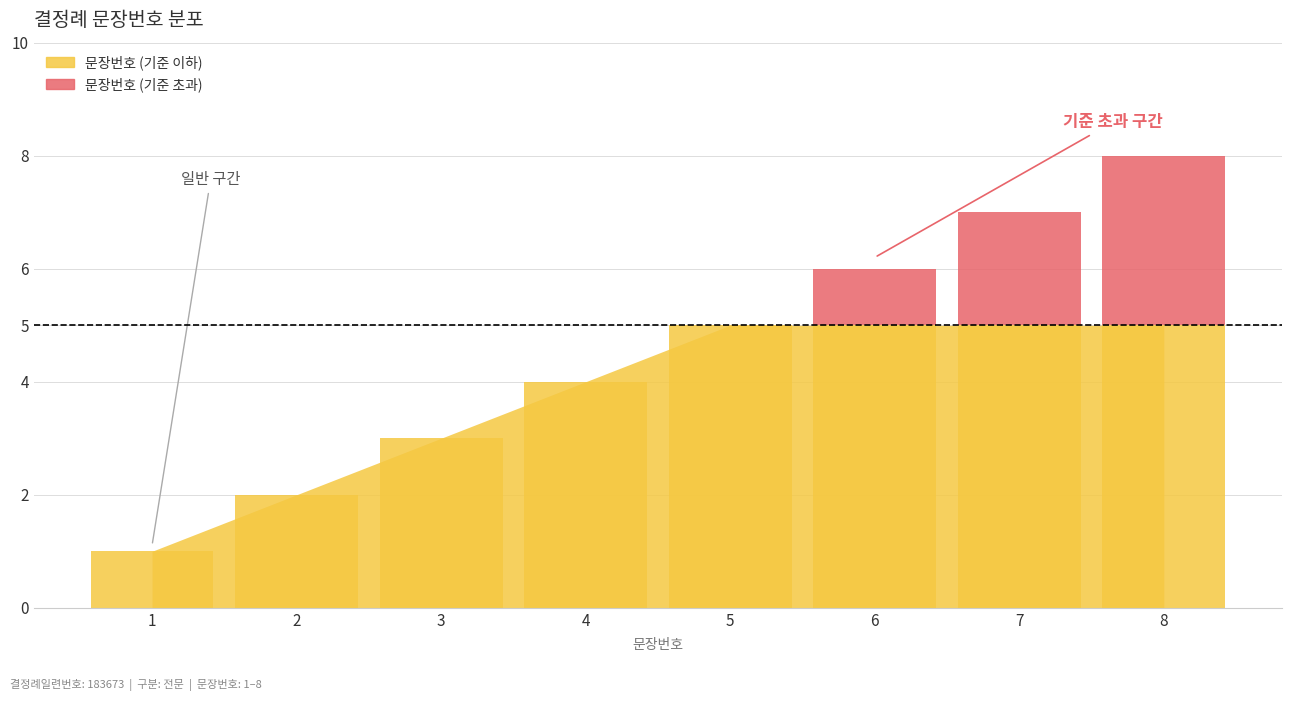

Reading left to right, what are all the values shown in this chart?

0	0	0	0	0	1	2	3